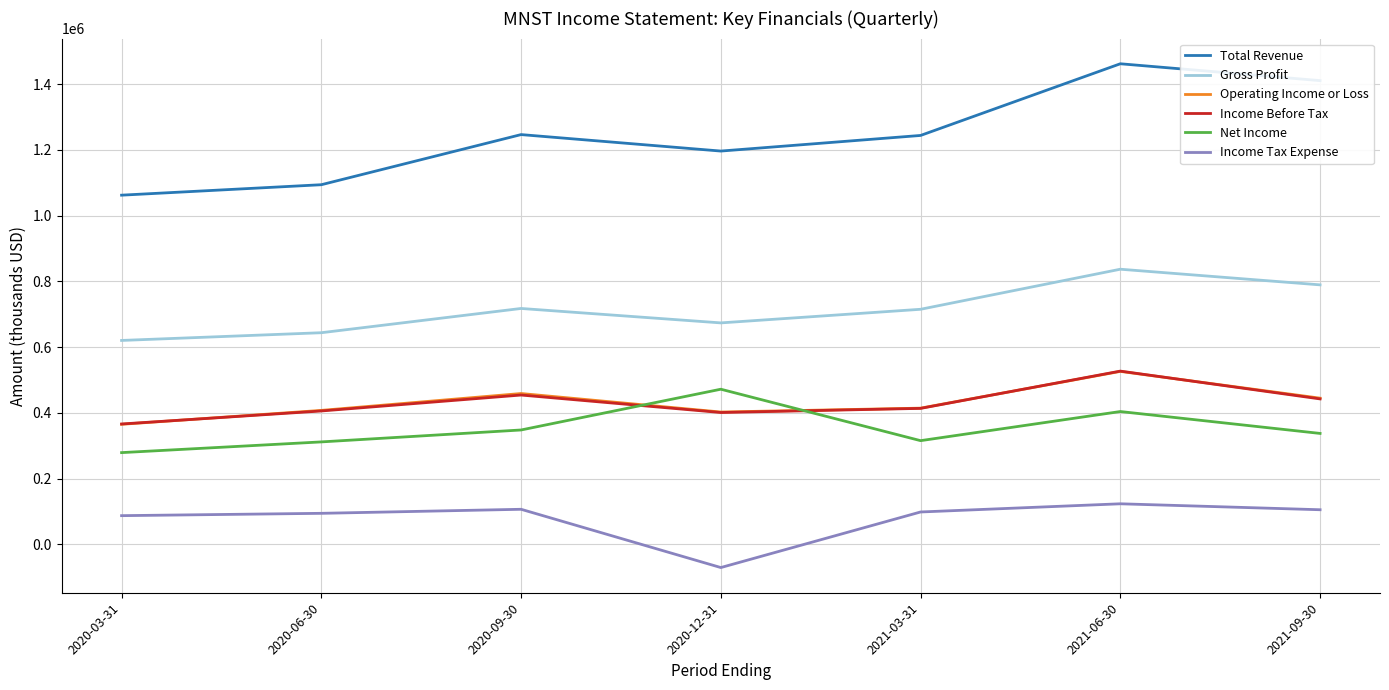

At which category does Net Income reach its first local valley?

2021-03-31